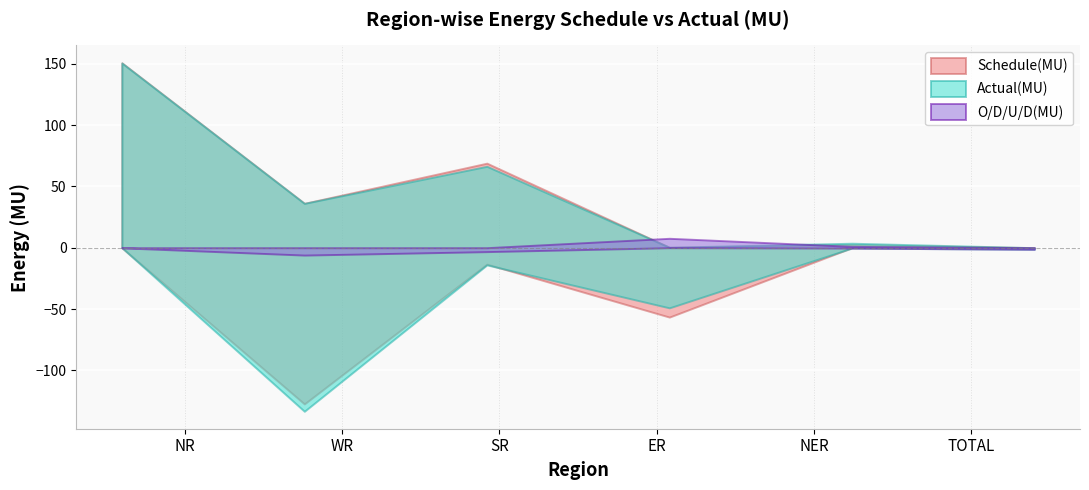

Rank the series at SR from highest to lowest value.

Schedule(MU), Actual(MU), O/D/U/D(MU)